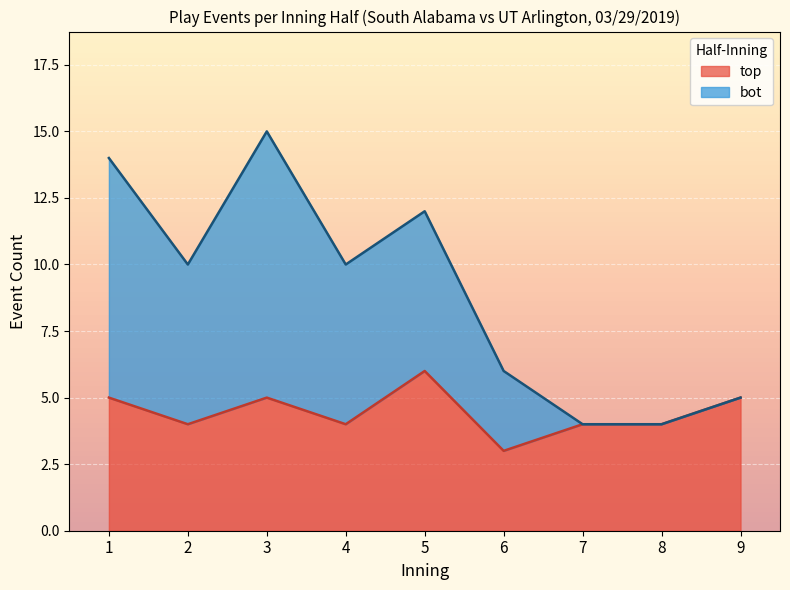

What is the maximum value for top?

6